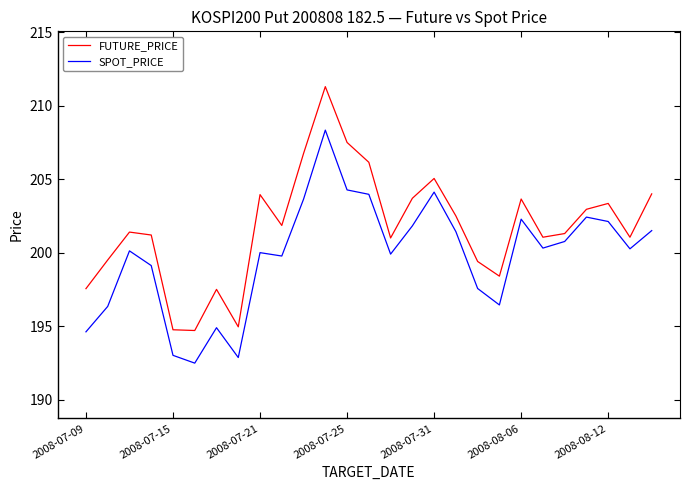

Which series has the largest range (max minus min)?

FUTURE_PRICE